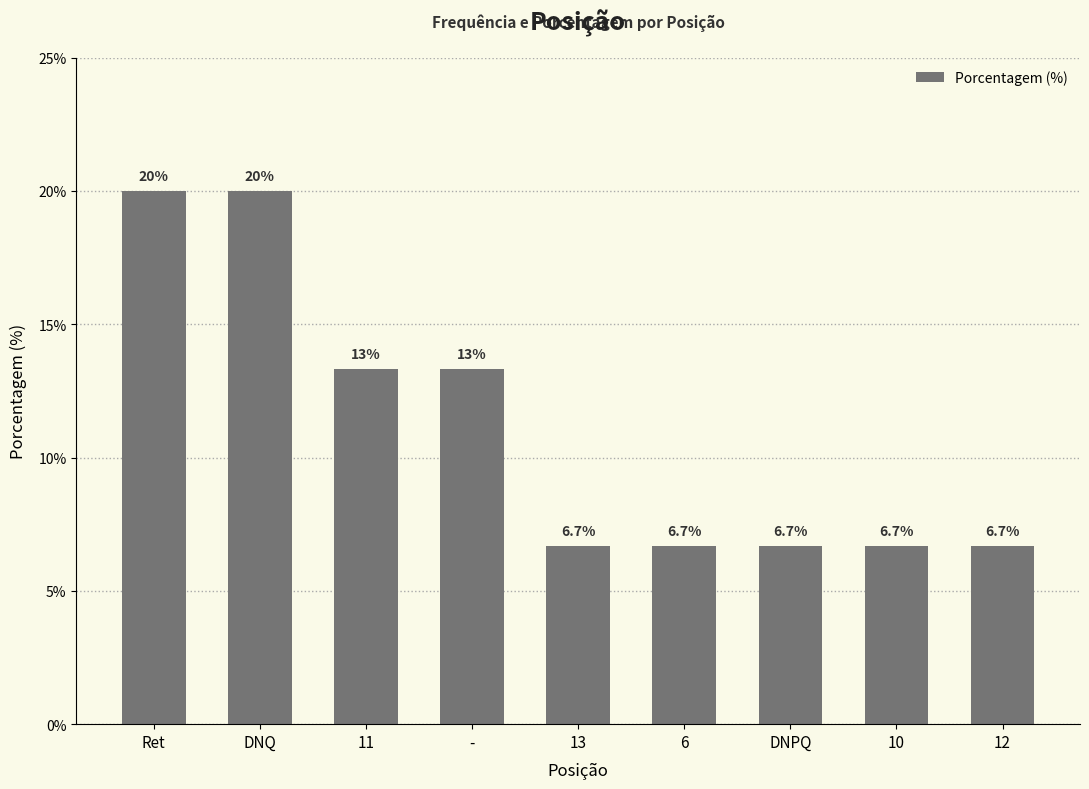

The value at 6 is 9.3. True or false?

False